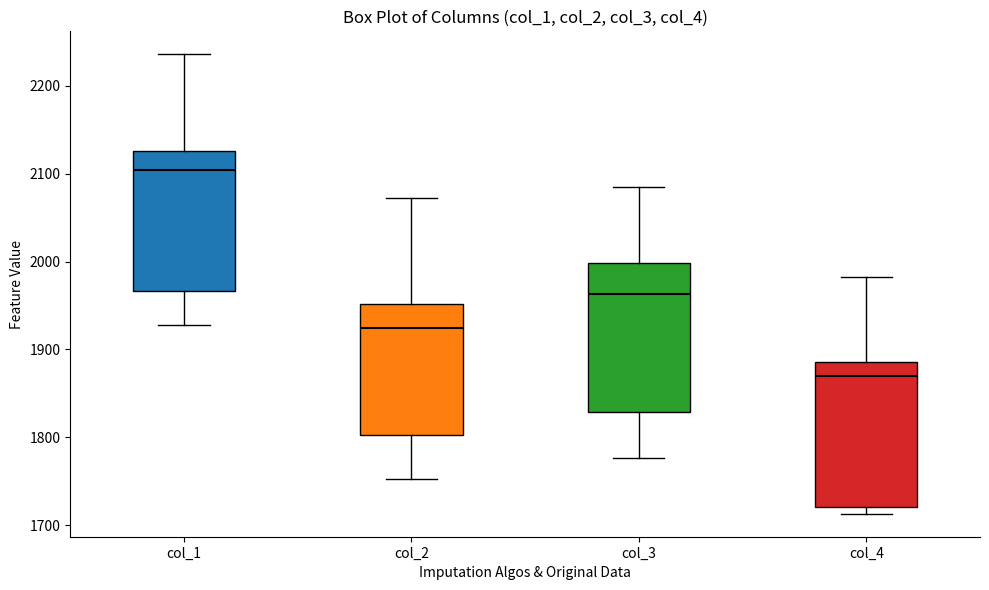

Reading left to right, read every box against the y-axis: the position of its median line, the range the box covers, and the ends of its whiskers. The values are not printed on the chart, so give them approximately, as read against the axis.

col_1: median 2100, box 1970 to 2130, whiskers 1930 to 2240
col_2: median 1930, box 1800 to 1950, whiskers 1750 to 2070
col_3: median 1960, box 1830 to 2000, whiskers 1780 to 2090
col_4: median 1870, box 1720 to 1890, whiskers 1710 to 1980